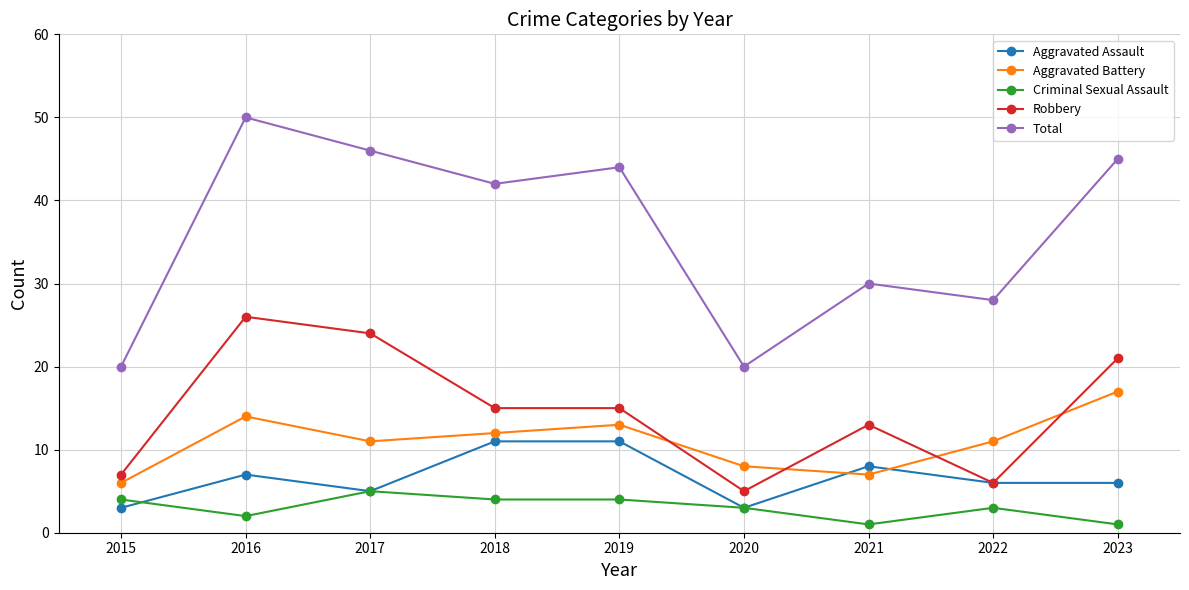

How many distinct data groups are displayed?

5